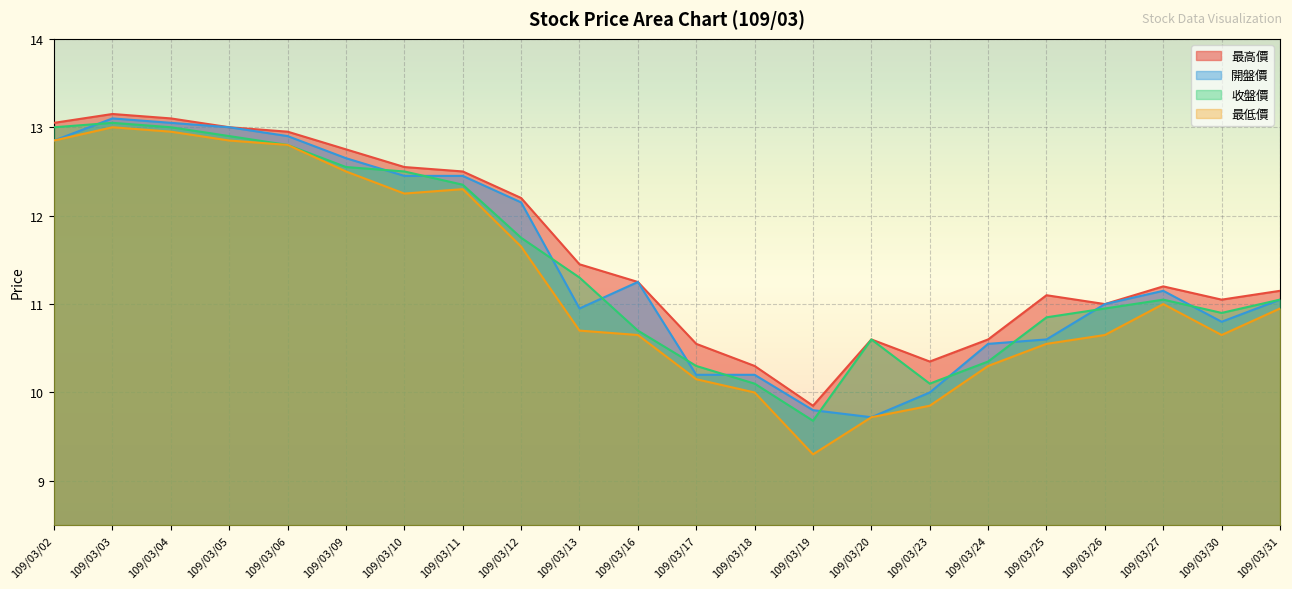

Which series has the widest spread of values?

最低價